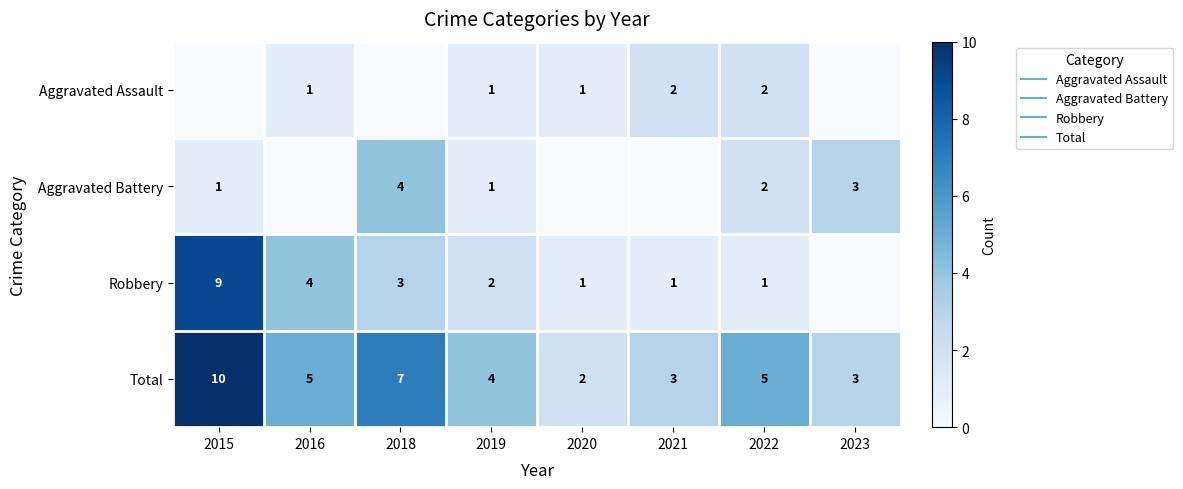

How many Aggravated Battery values are between 0 and 3?

7